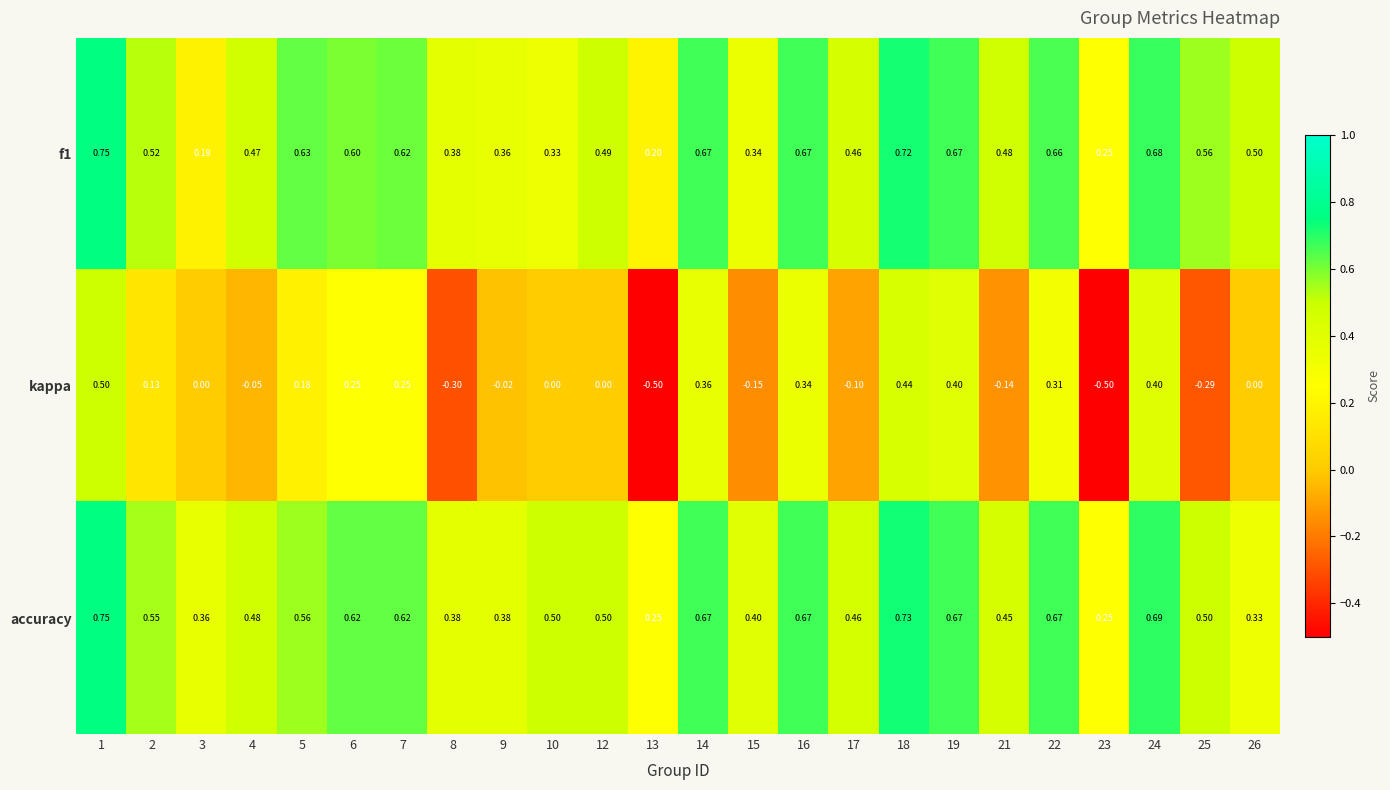

Which series has the largest range (max minus min)?

kappa